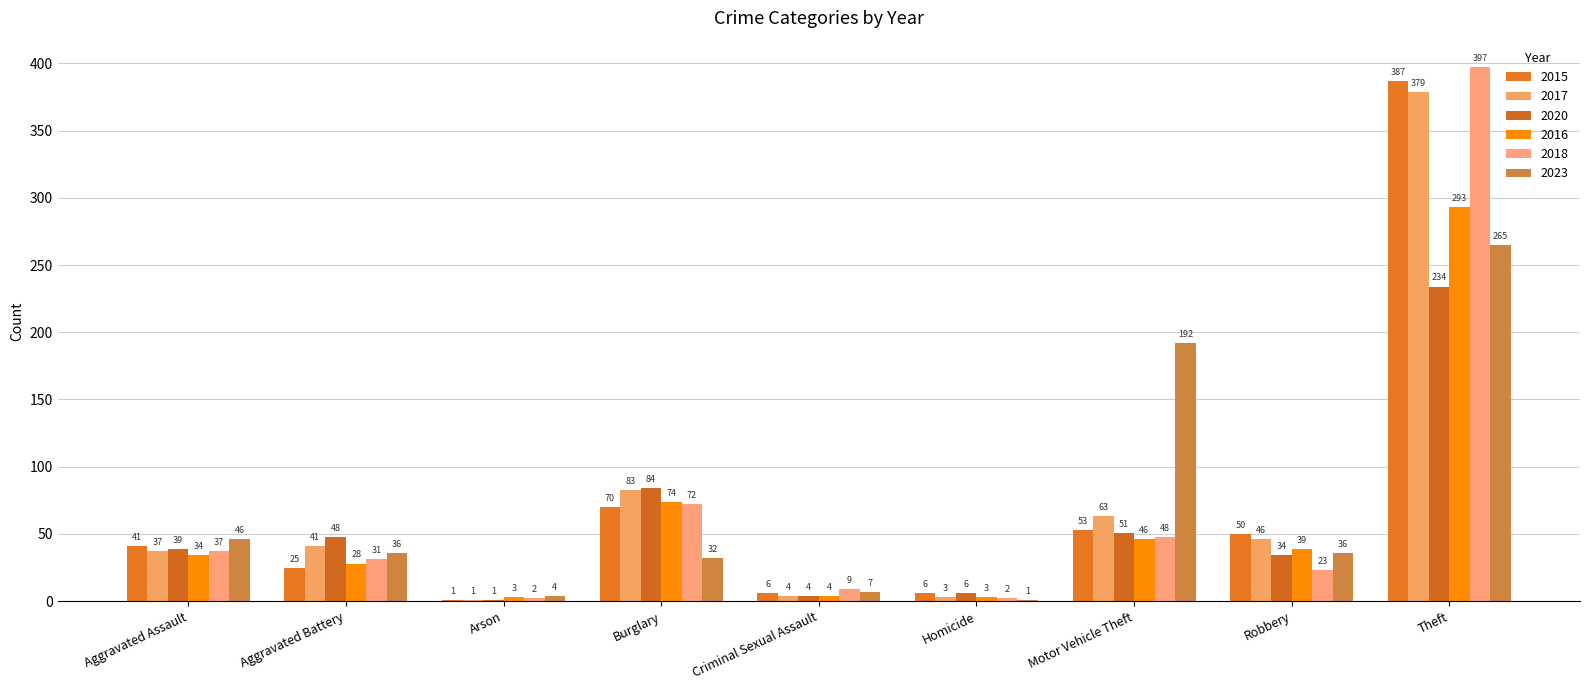

Rank the categories by 2023 value from lowest to highest.

Homicide, Arson, Criminal Sexual Assault, Burglary, Aggravated Battery, Robbery, Aggravated Assault, Motor Vehicle Theft, Theft